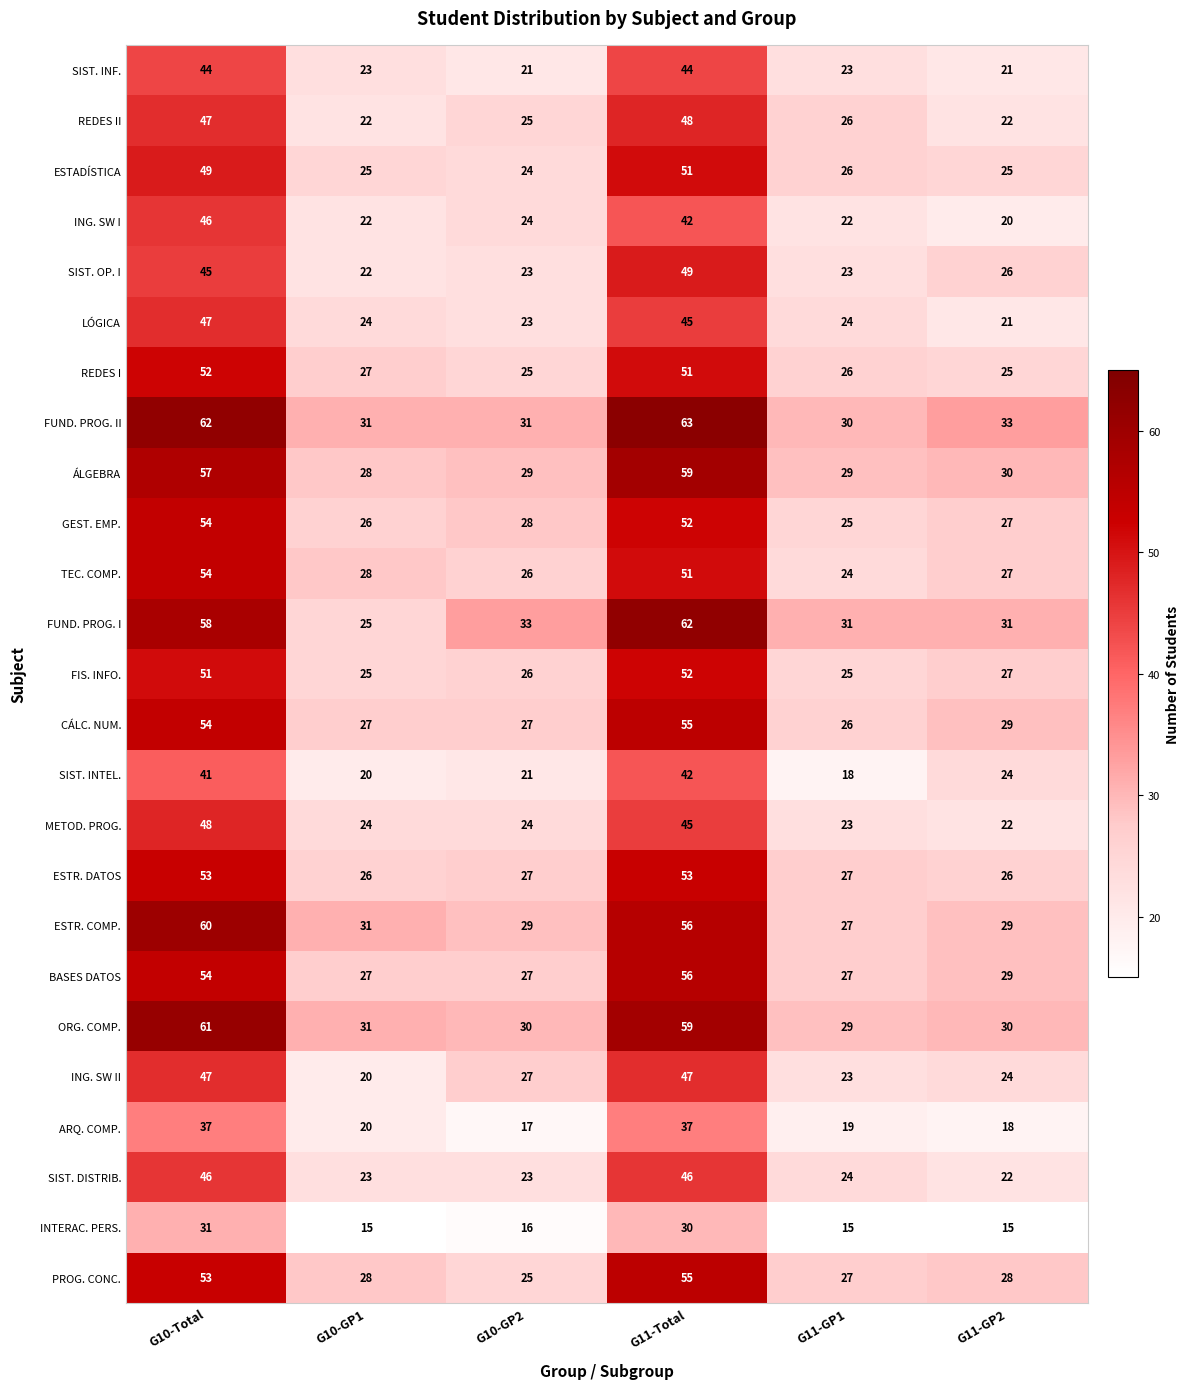

Where does the TEC. COMP. series first go above 28?

G10-Total